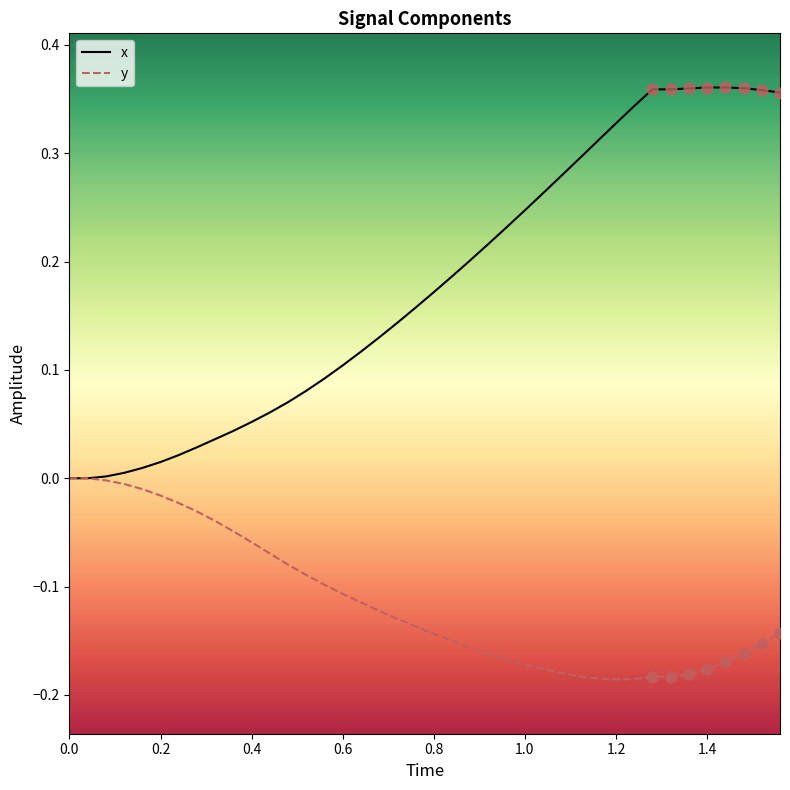

Which series has the largest range (max minus min)?

x